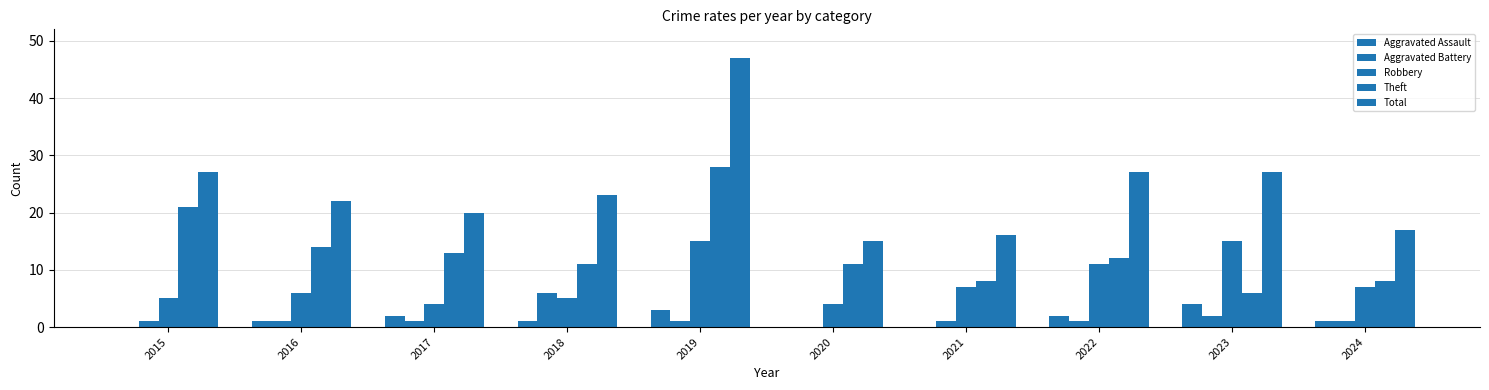

True or false: Theft has a value of 28 at 2019.

True